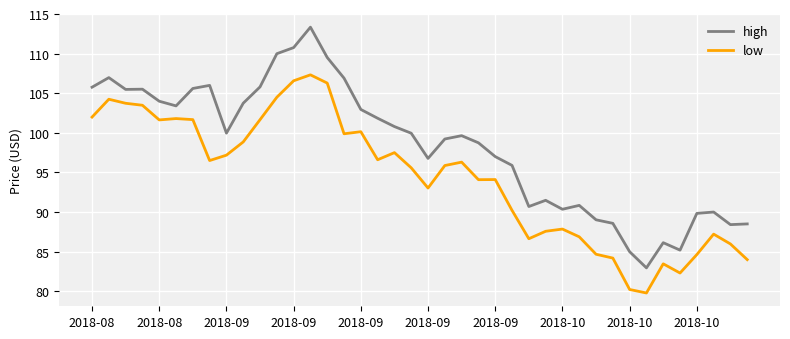

Does the chart have visible grid lines?

Yes